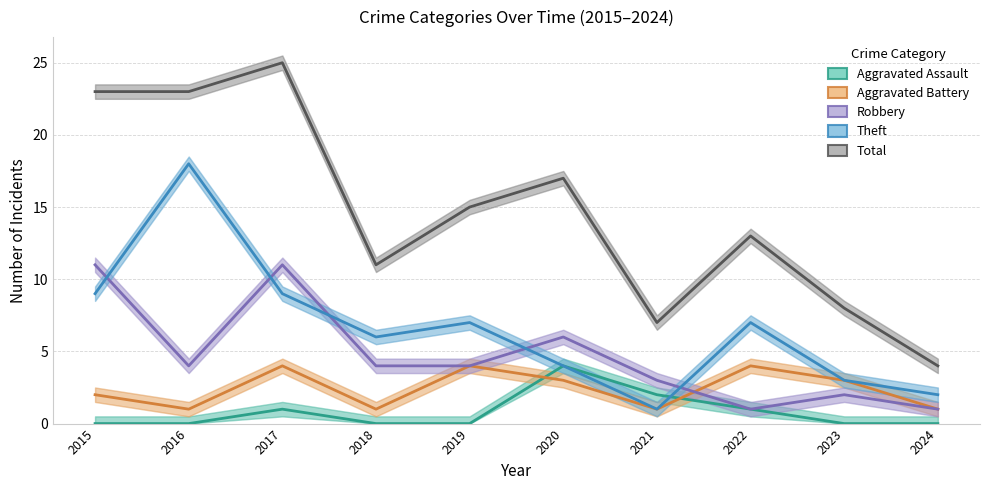

What is the total value across all series at 2016?

46